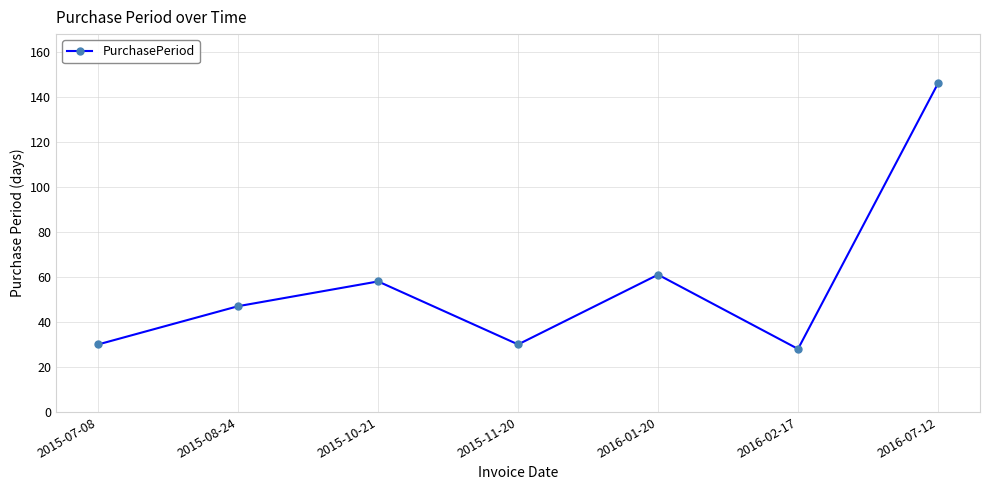

Reading left to right, what are all the values shown in this chart?

2015-07-08=30	2015-08-24=47	2015-10-21=58	2015-11-20=30	2016-01-20=61	2016-02-17=28	2016-07-12=146